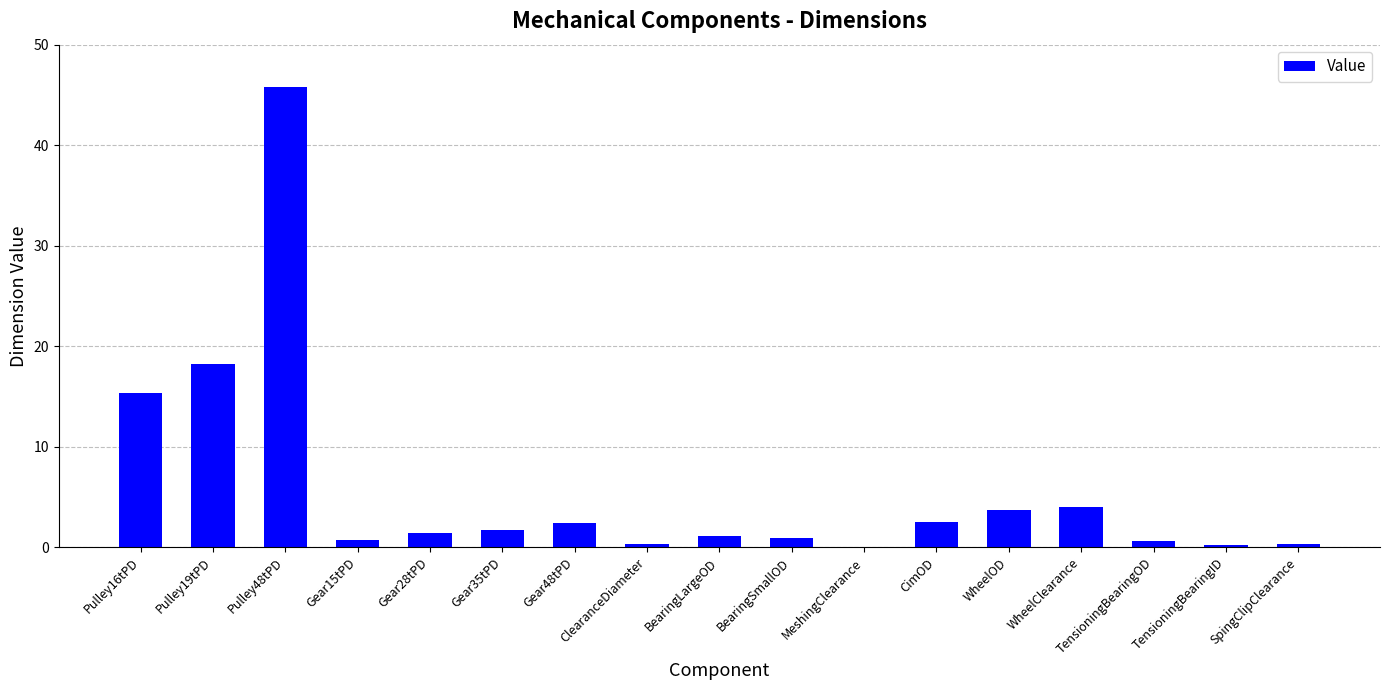

At which category does the chart reach its peak across all series?

Pulley48tPD